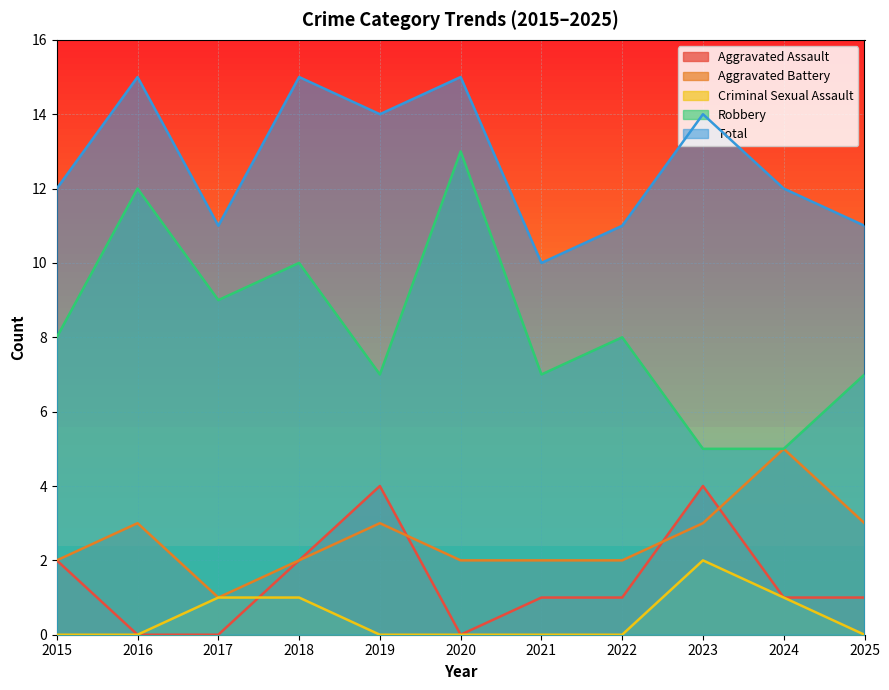

What is the difference between the maximum and minimum values in the Total series?

5